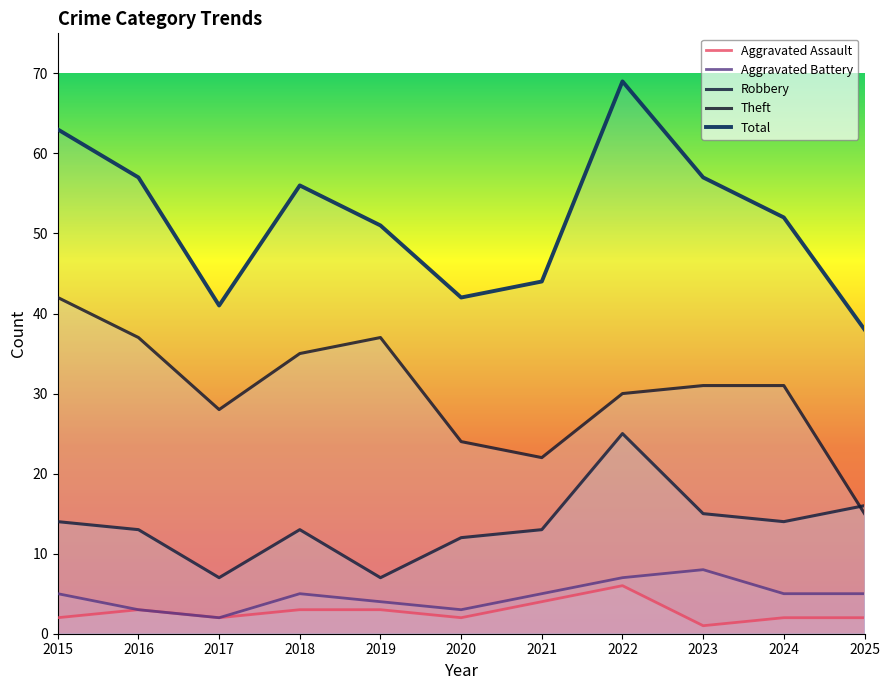

True or false: Aggravated Battery has a value of 14 at 2023.

False